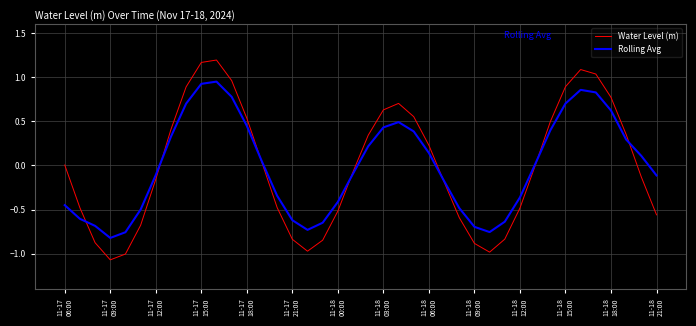

What are all the series names shown in the legend?

Water Level (m), Rolling Avg